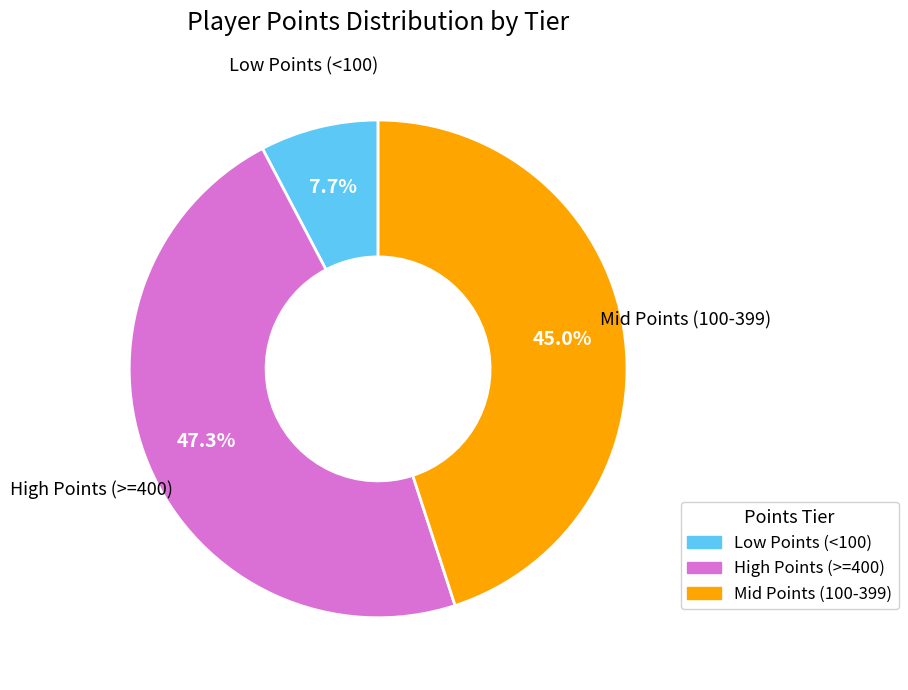

Rank the categories by value from lowest to highest.

Low Points (<100), Mid Points (100-399), High Points (>=400)